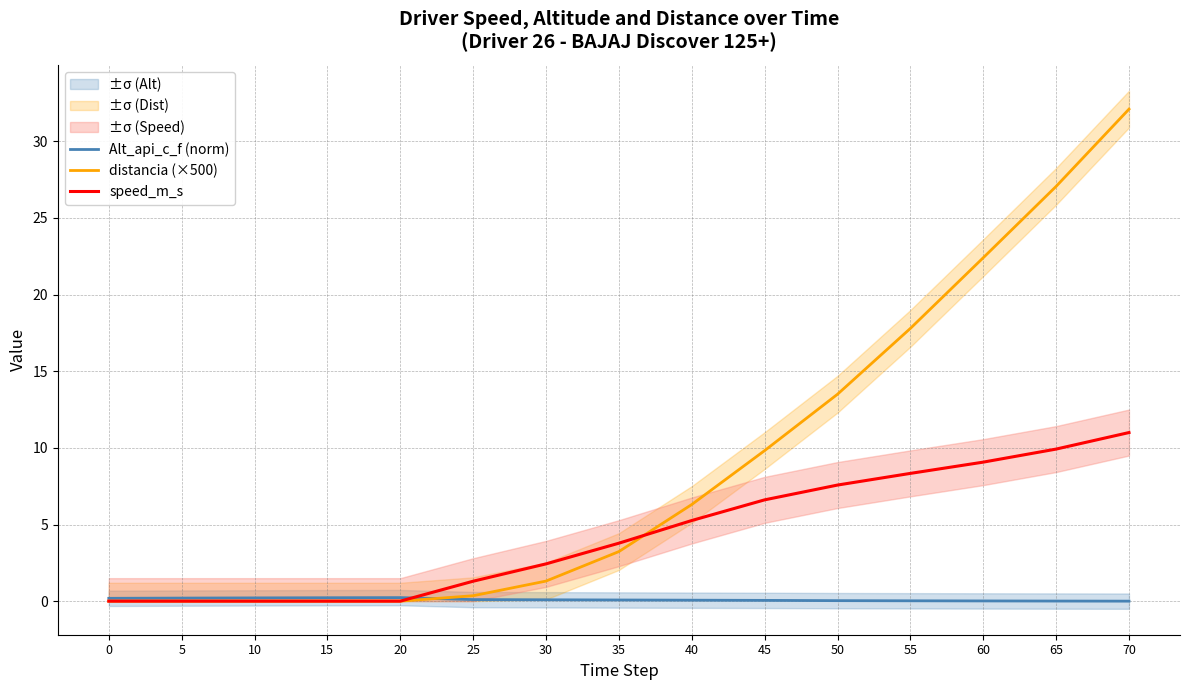

Which series has the largest range (max minus min)?

distancia (×500)